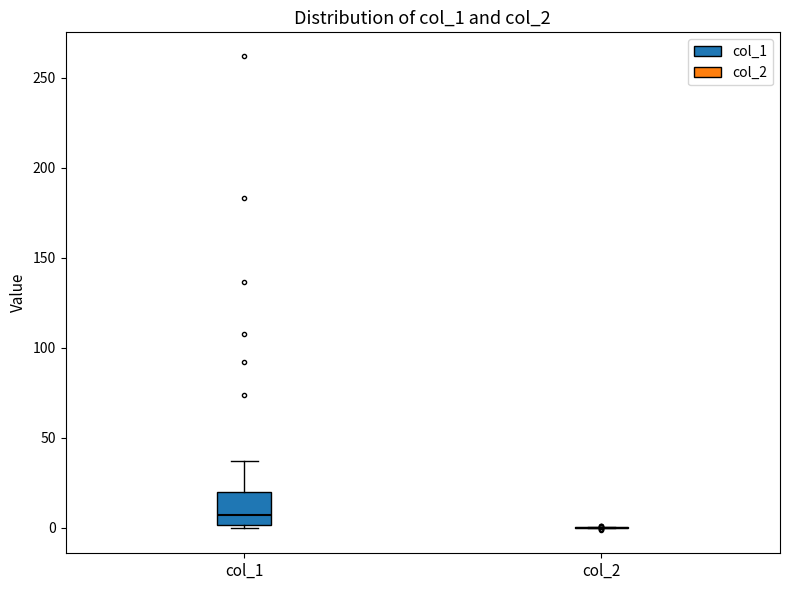

Where is the lower edge of the box for col_1 on the y-axis? The values are not printed on the chart, so give them approximately, as read against the axis.

0